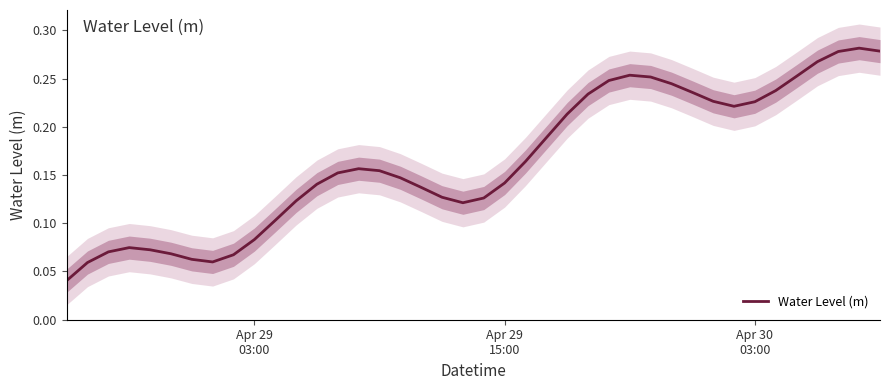

What is the greatest value displayed?

0.3